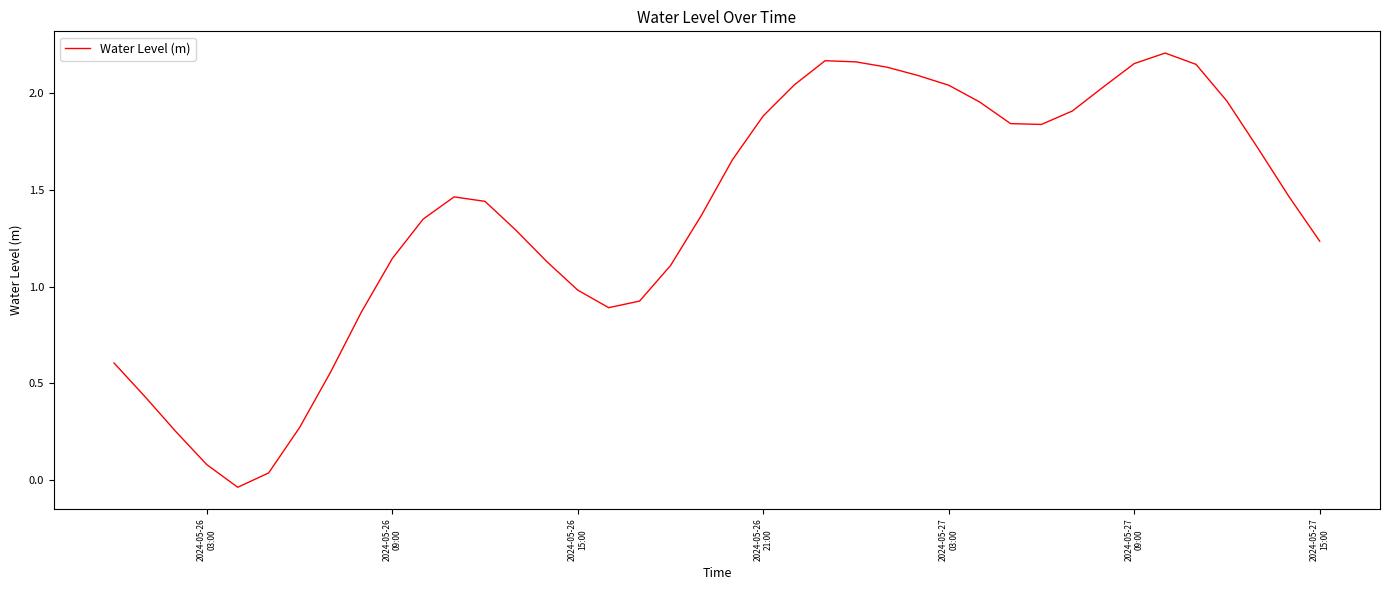

Where does the data first go above 1?

2024-05-26
09:00